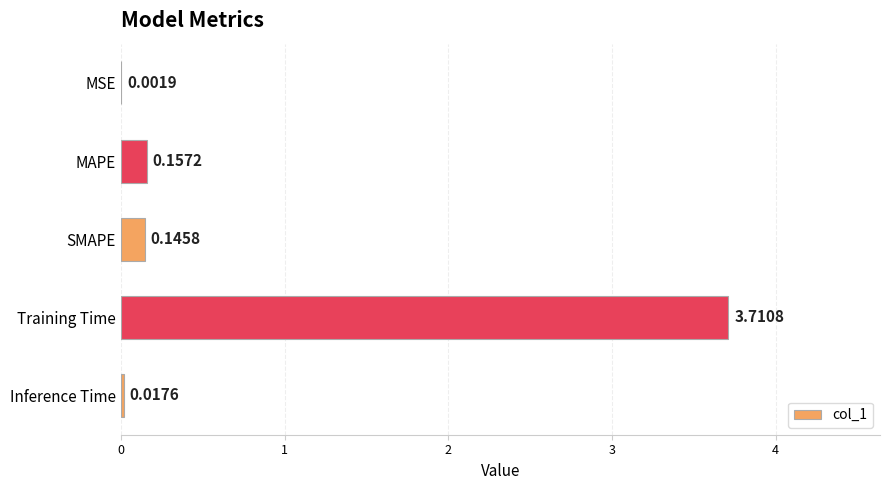

Are the bars horizontal?

Yes